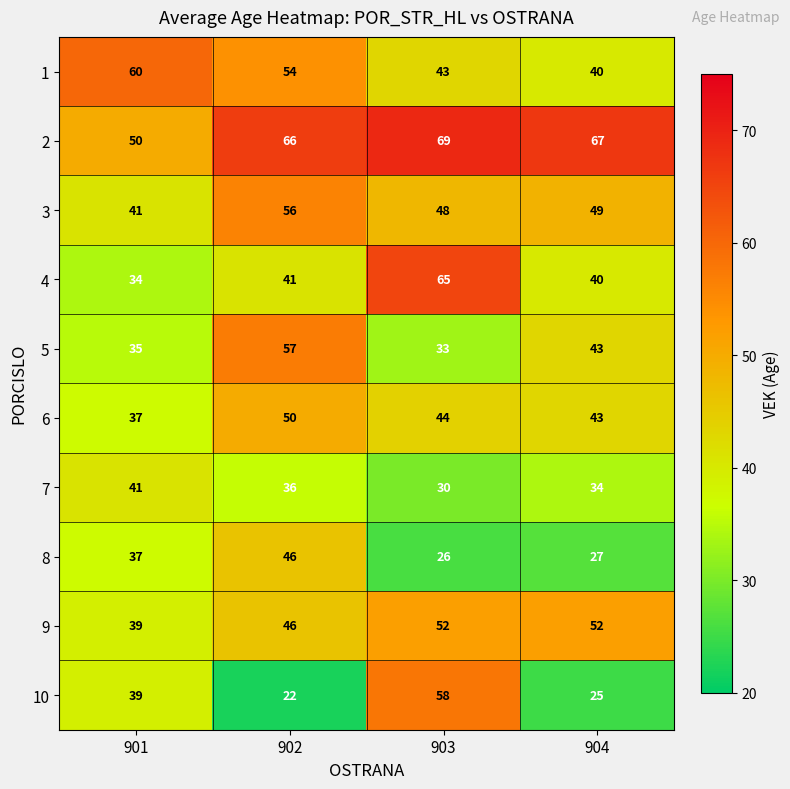

At which category does the chart reach its peak across all series?

903